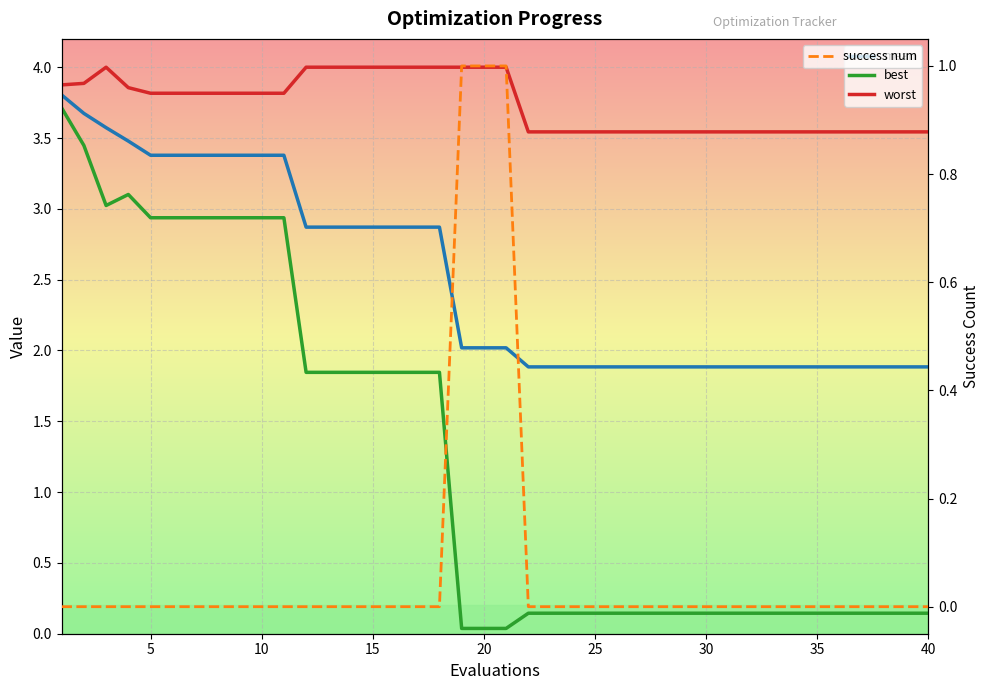

True or false: worst and mean intersect in this chart.

False